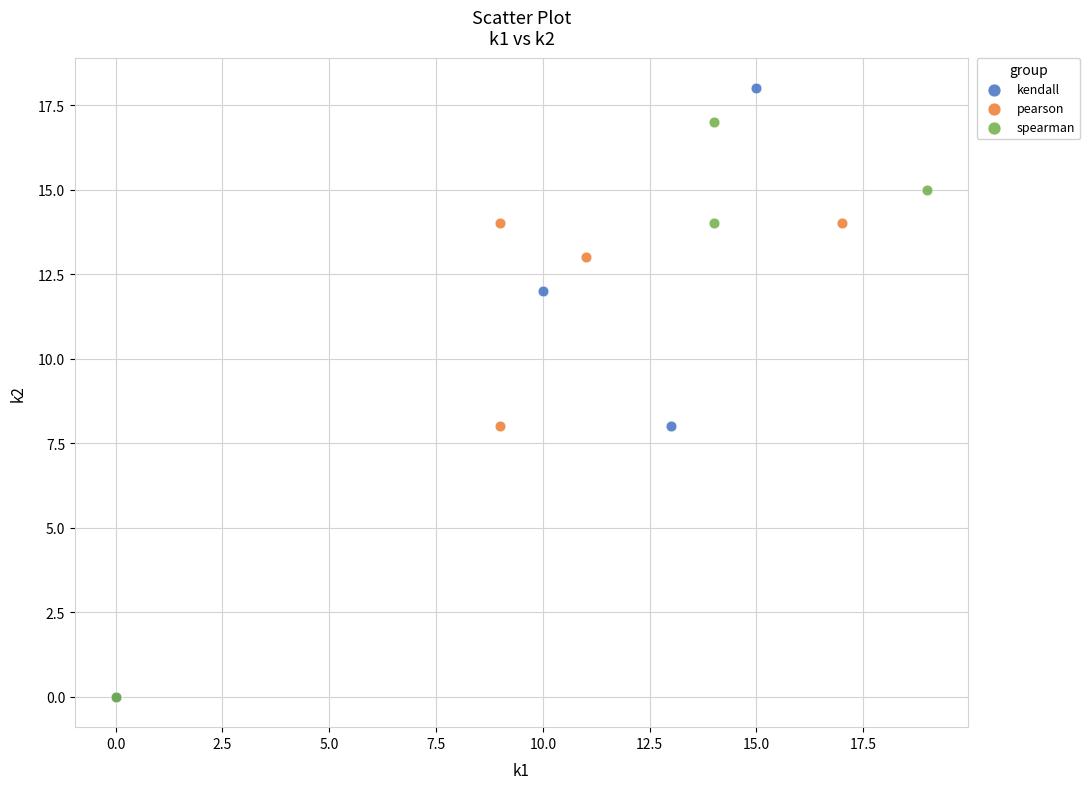

What are all the series names shown in the legend?

kendall, pearson, spearman